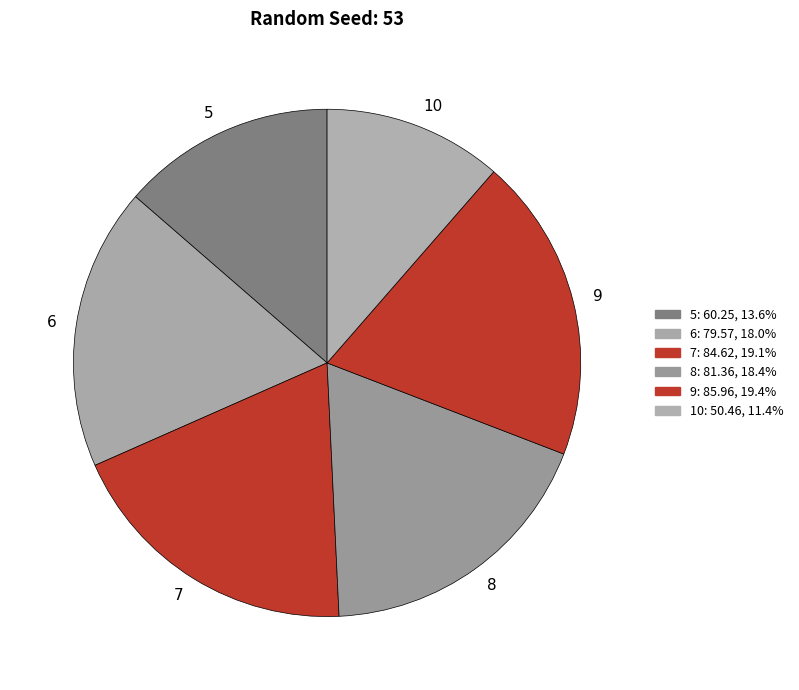

Which category has the smallest portion of the pie?

10